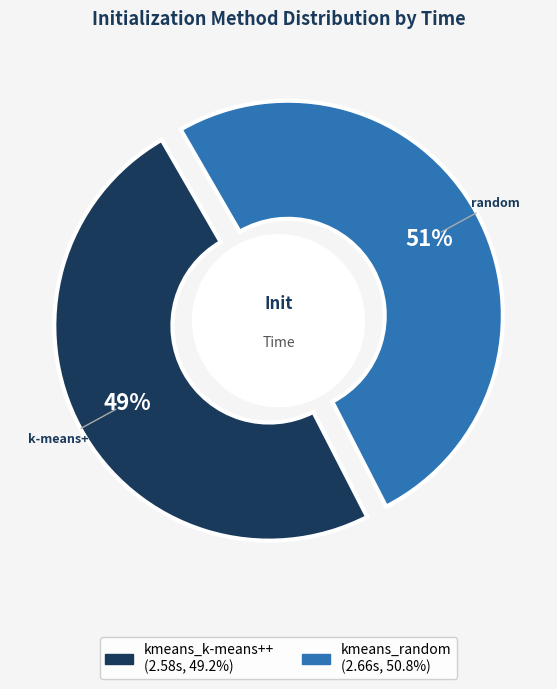

What portion of the pie excludes kmeans_k-means++?

50.8%